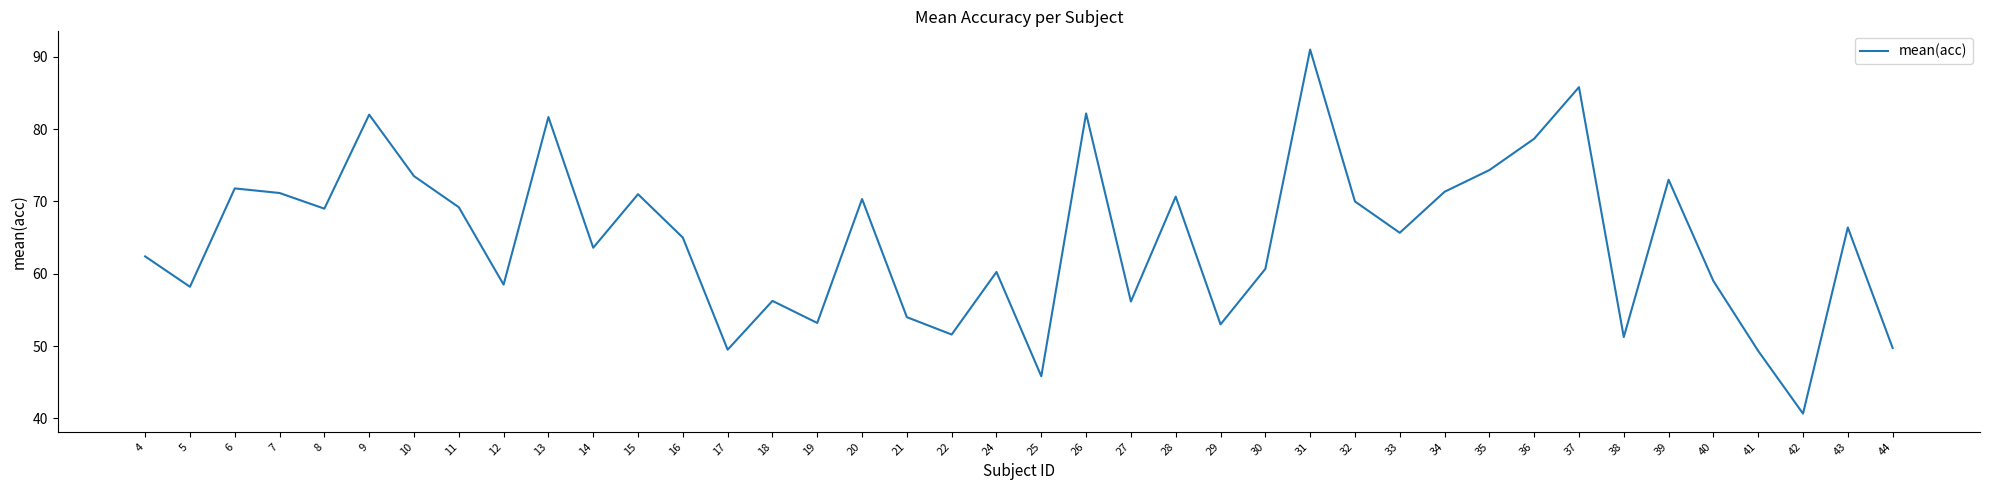

Is it true that the value at 15 is 27.1?

False